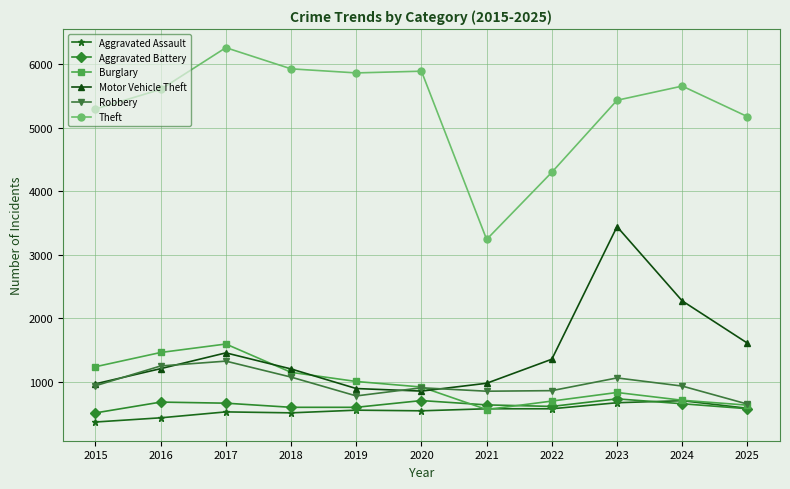

Which series has the largest total across all categories?

Theft